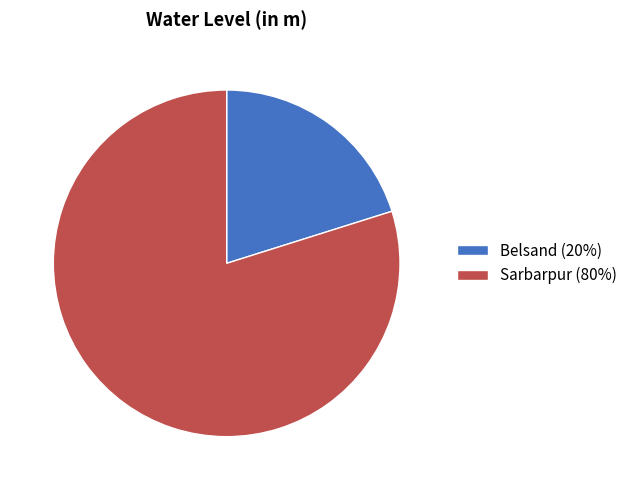

Is it true that Sarbarpur is 80% of the pie?

True